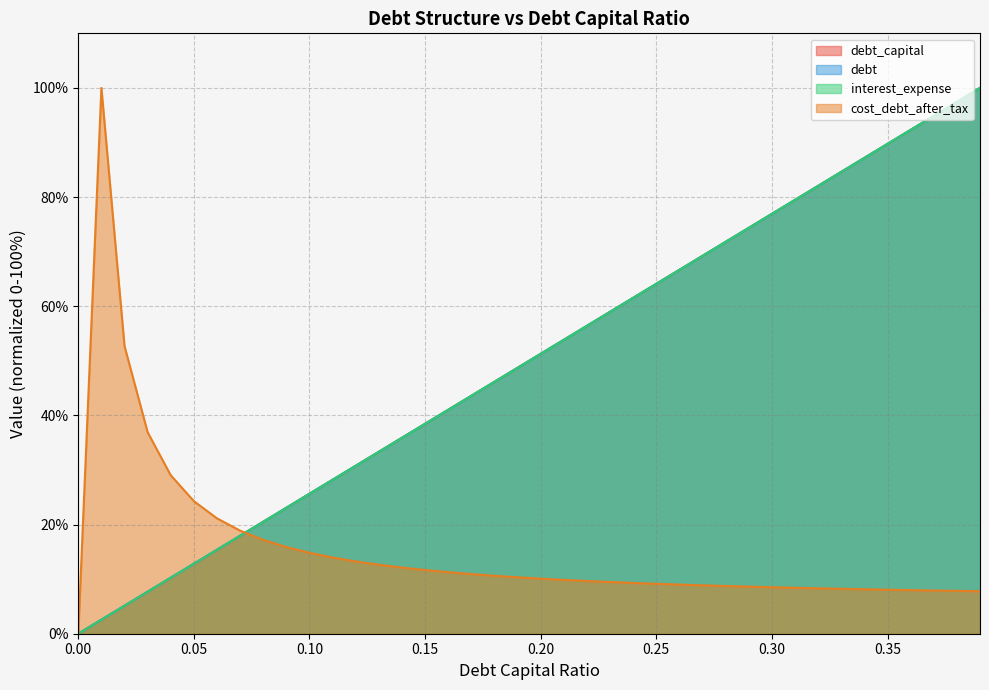

Which has a higher value, 0.28 or 0.37?

0.37